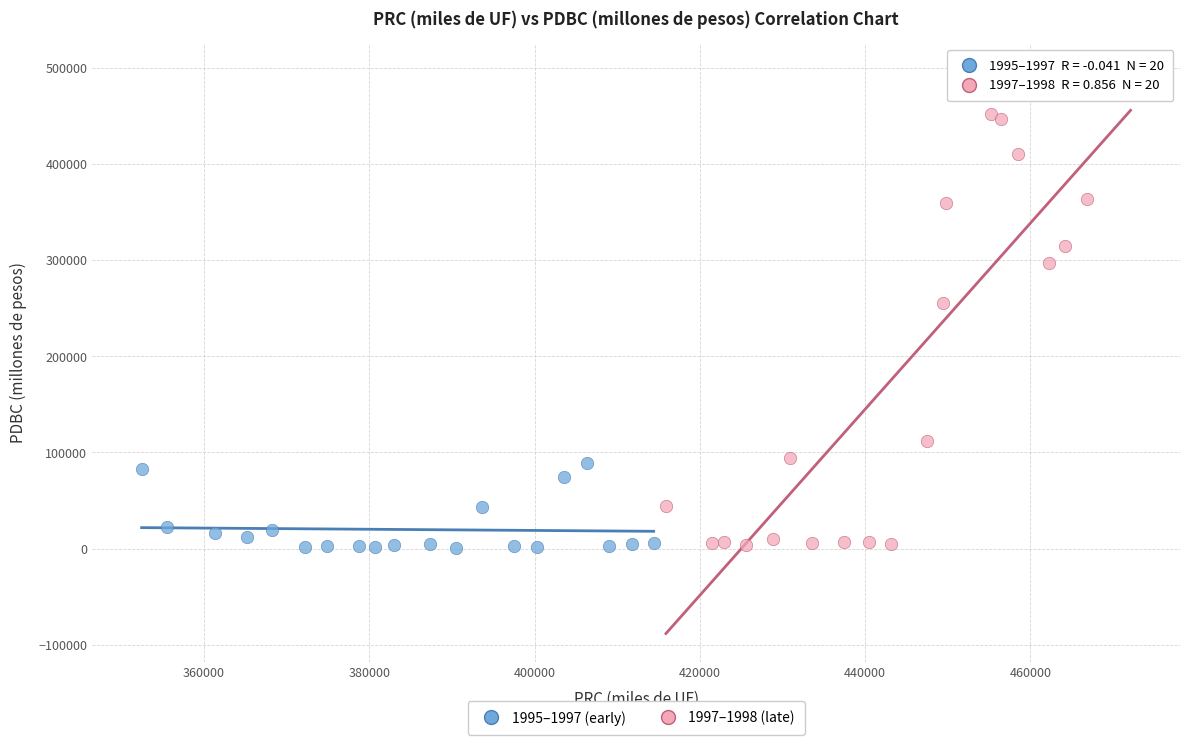

Which series contains the highest Y value?

1997–1998 (late)